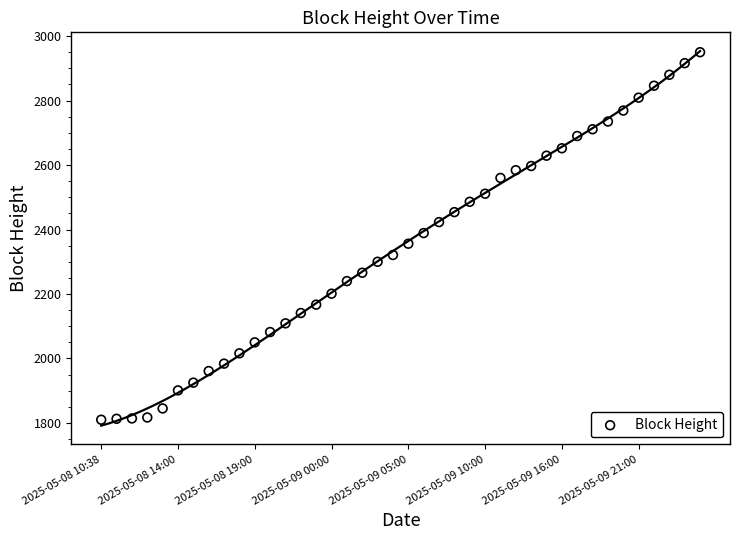

What is the range of Y values (max minus min)?

1140